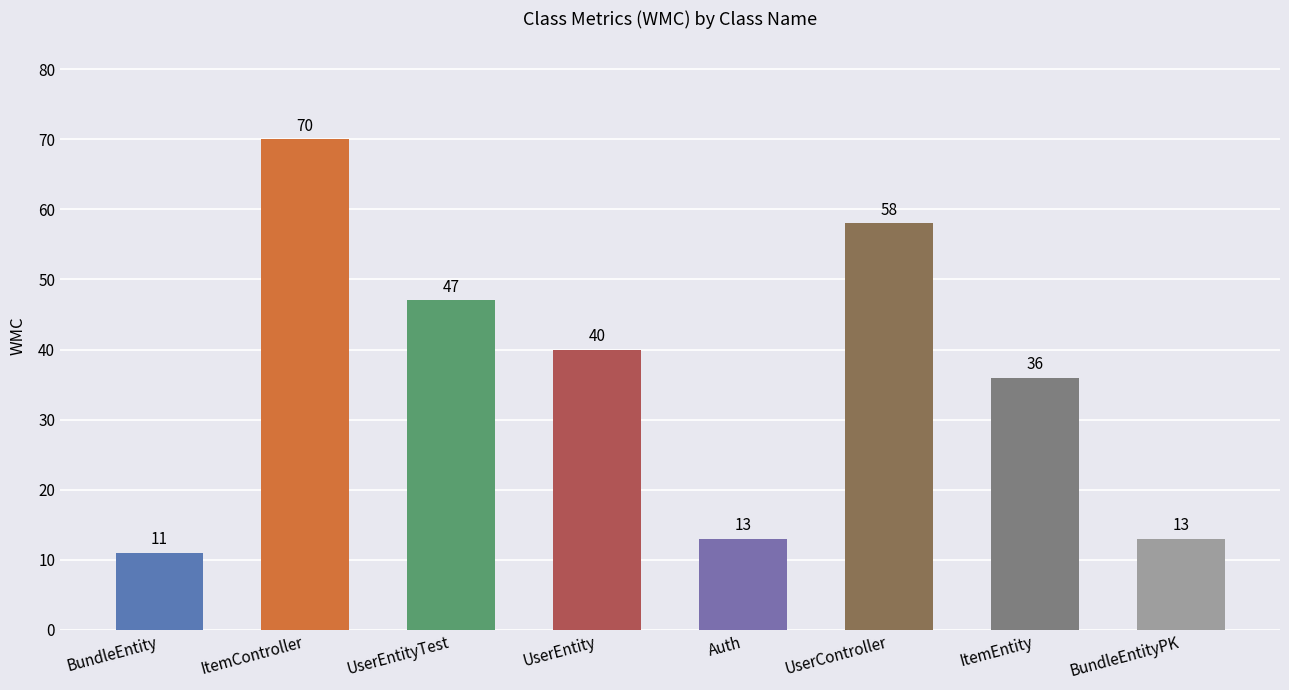

The value at UserEntity is 40. True or false?

True